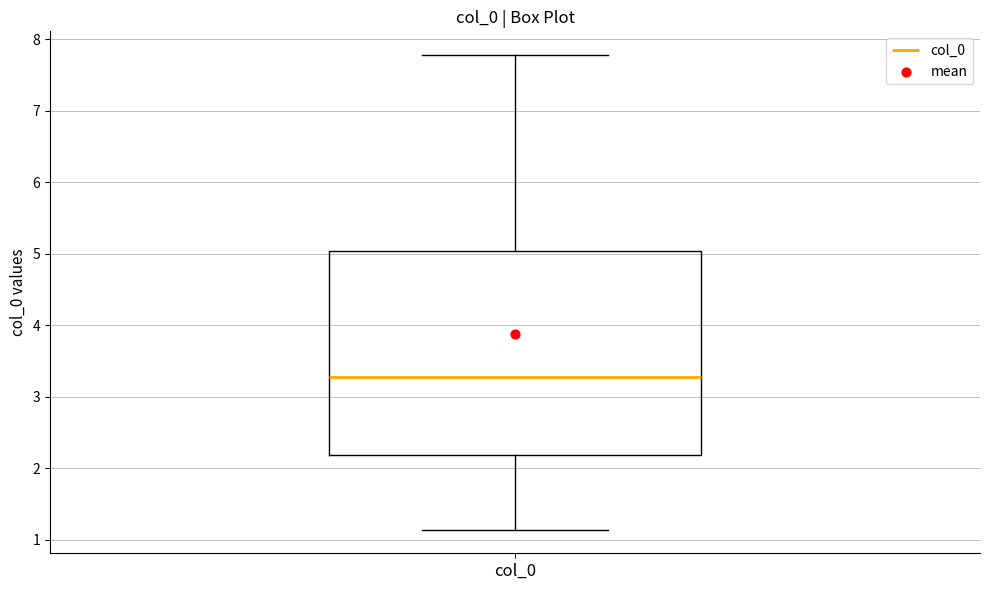

Read this box plot against the y-axis: the position of the median line, the range covered by the box, and the ends of both whiskers. The values are not printed on the chart, so give them approximately, as read against the axis.

median 3.3, box 2.2 to 5.0, whiskers 1.1 to 7.8